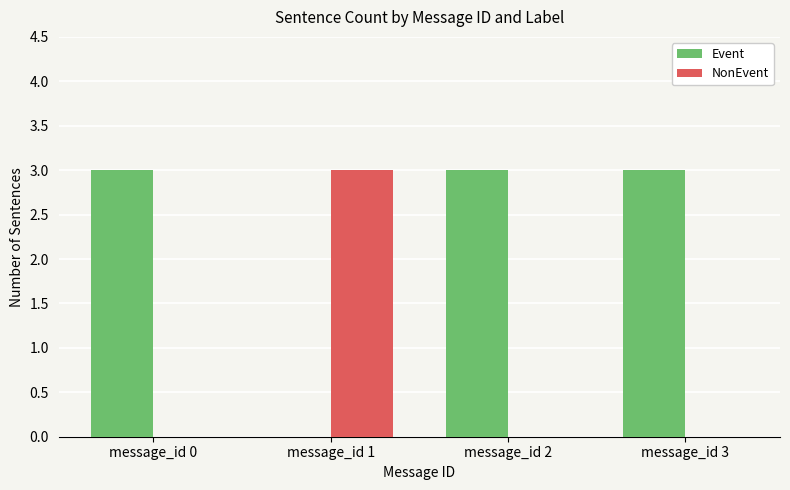

Which series has the largest total across all categories?

Event